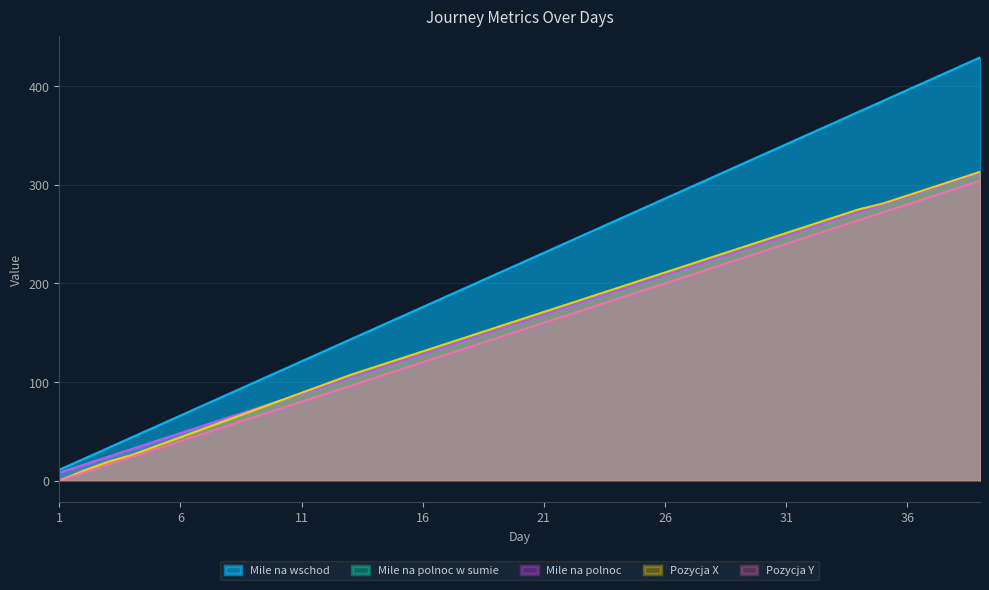

Which series has the largest total across all categories?

Pozycja Y